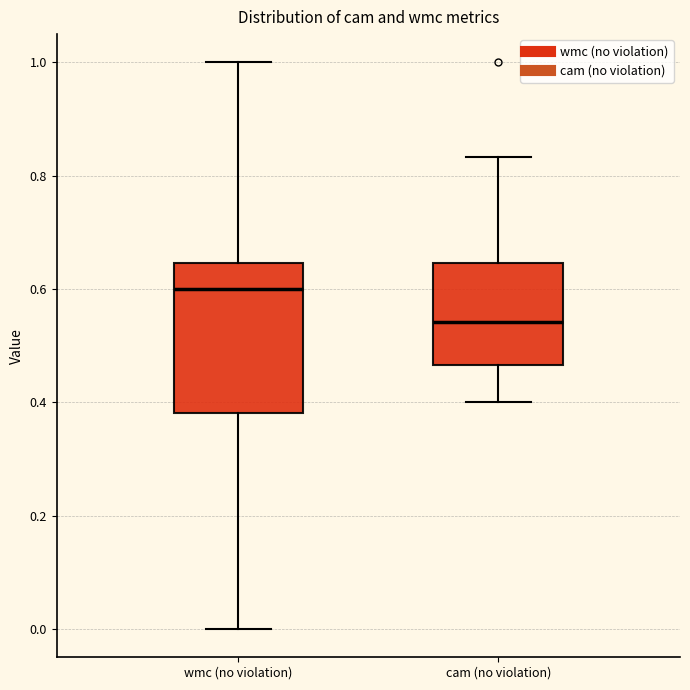

Reading left to right, read every box against the y-axis: the position of its median line, the range the box covers, and the ends of its whiskers. The values are not printed on the chart, so give them approximately, as read against the axis.

wmc (no violation): median 0.60, box 0.38 to 0.64, whiskers 0.00 to 1.00
cam (no violation): median 0.54, box 0.46 to 0.64, whiskers 0.40 to 0.84